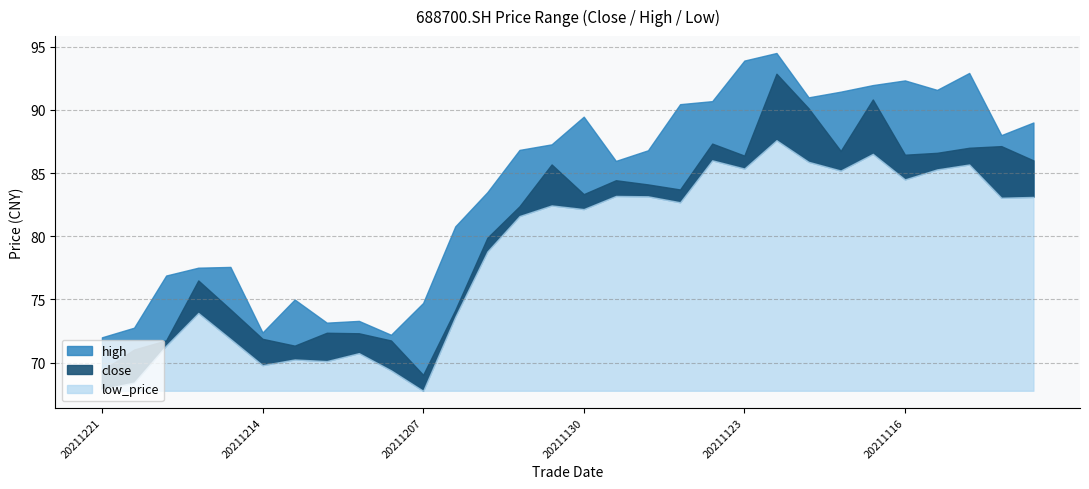

Where is the first local minimum for close?

20211213